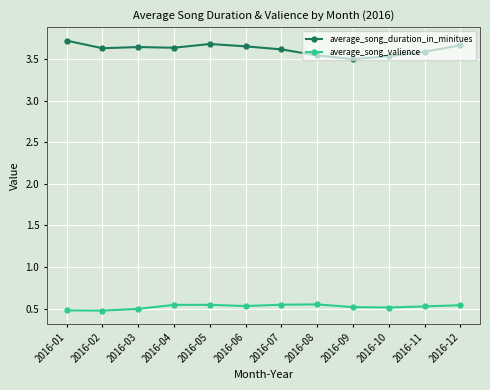

At how many categories does at least one series exceed 1?

12